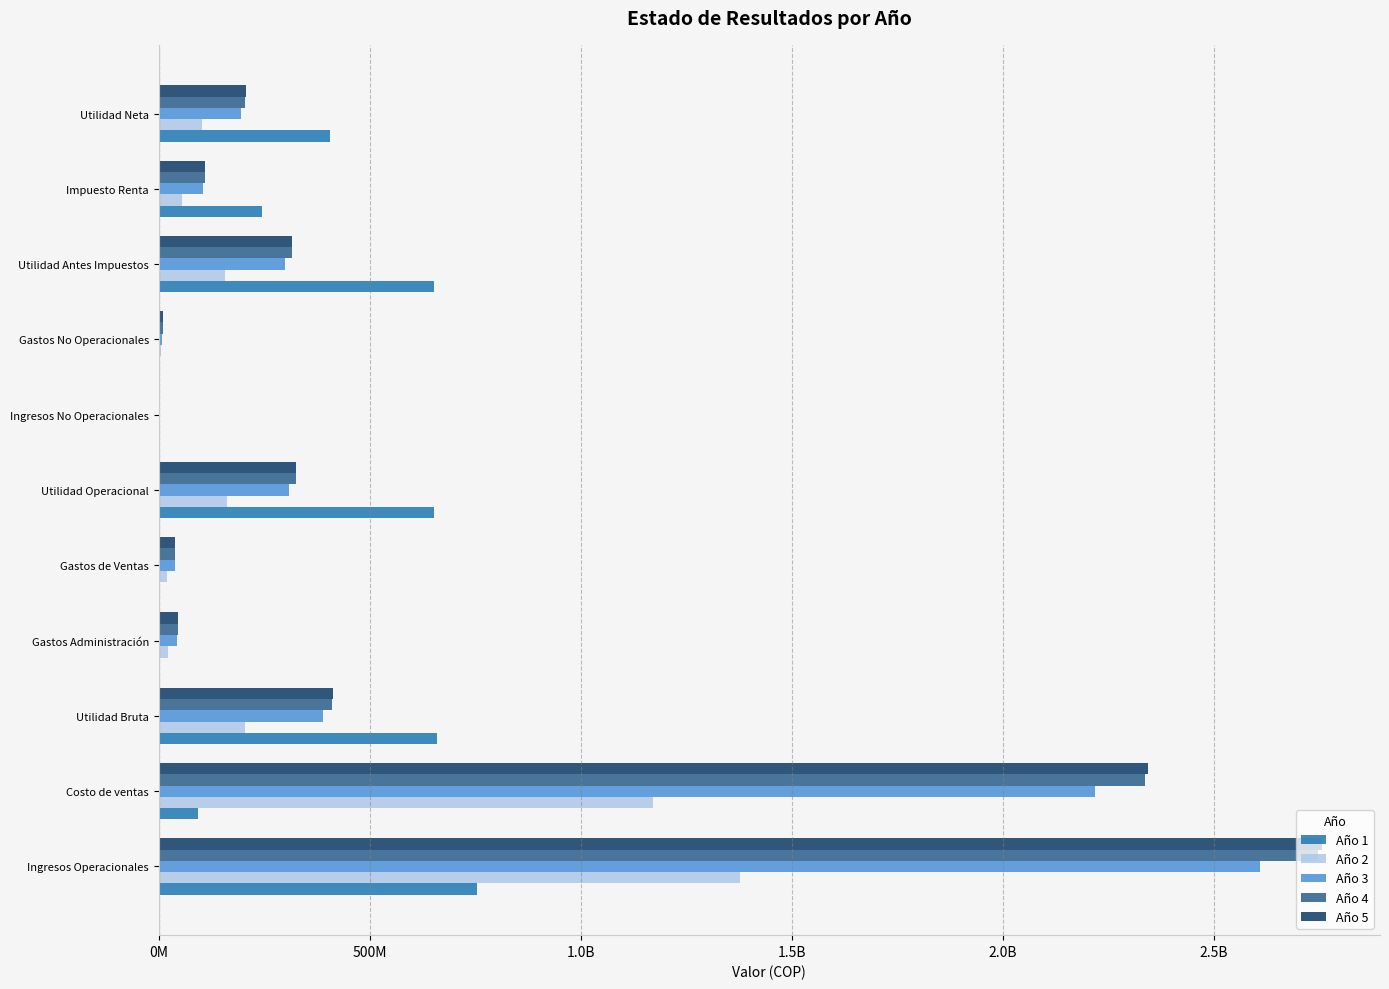

What are all the series names shown in the legend?

Año 1, Año 2, Año 3, Año 4, Año 5